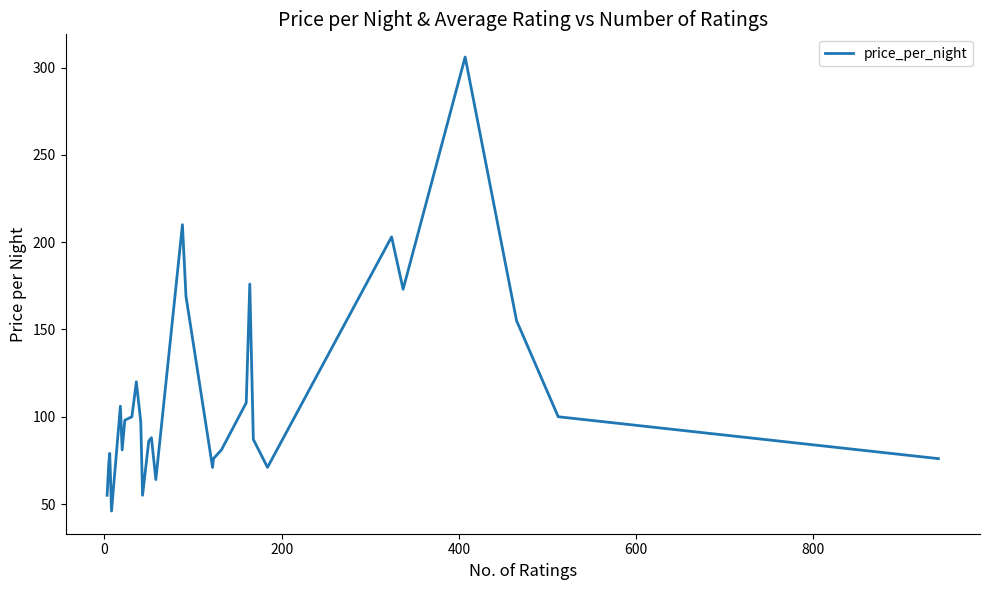

Does the chart have visible grid lines?

No